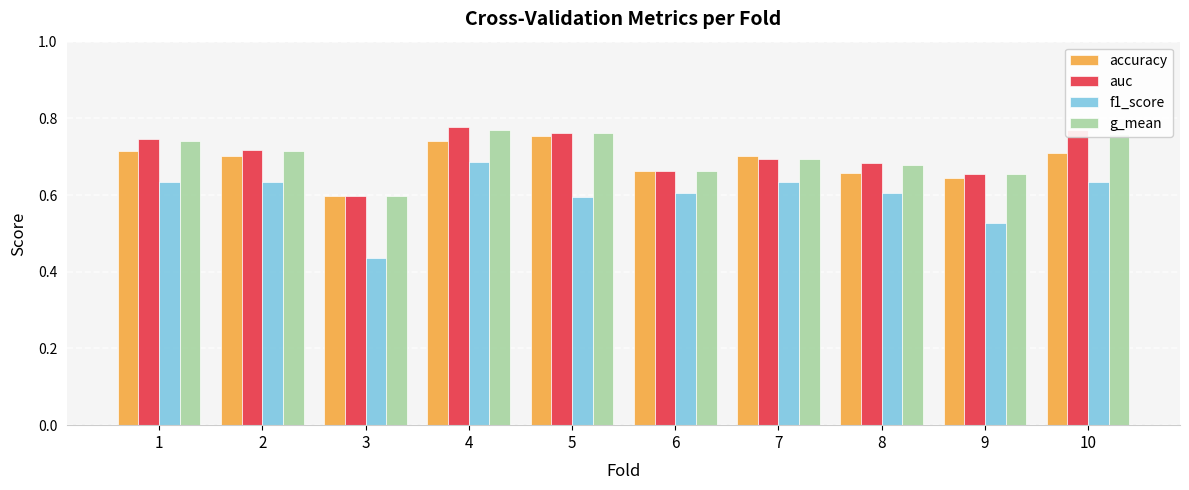

At which category is the sum across all series the highest?

4